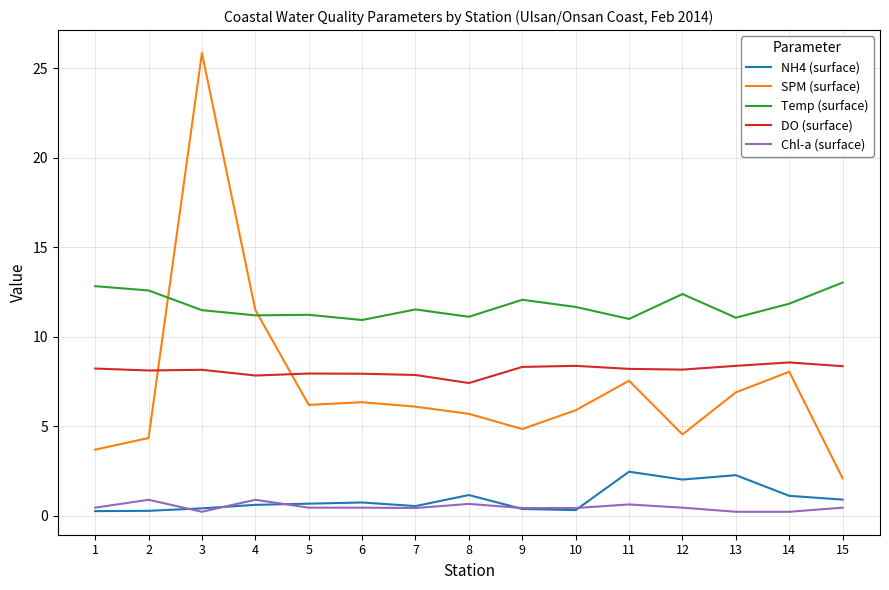

What is the total value across all series at 3?

46.2